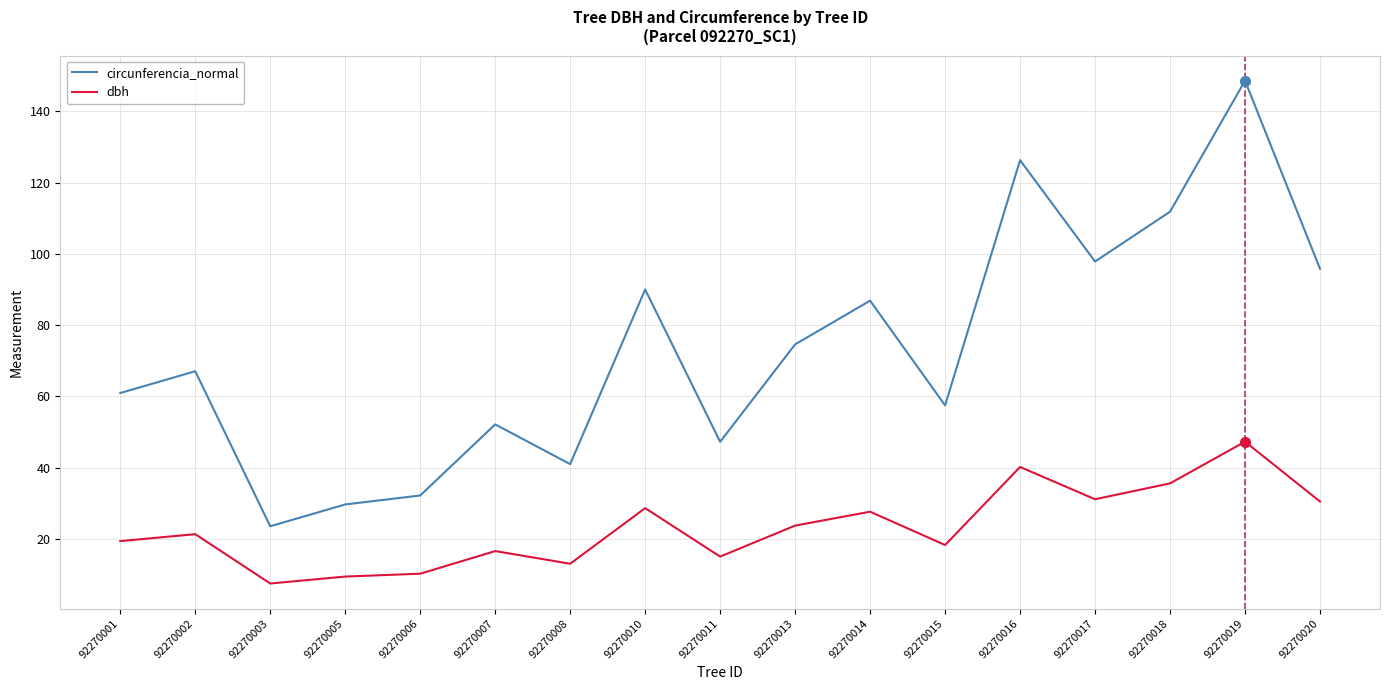

Rank the series by their average value, from highest to lowest.

circunferencia_normal, dbh